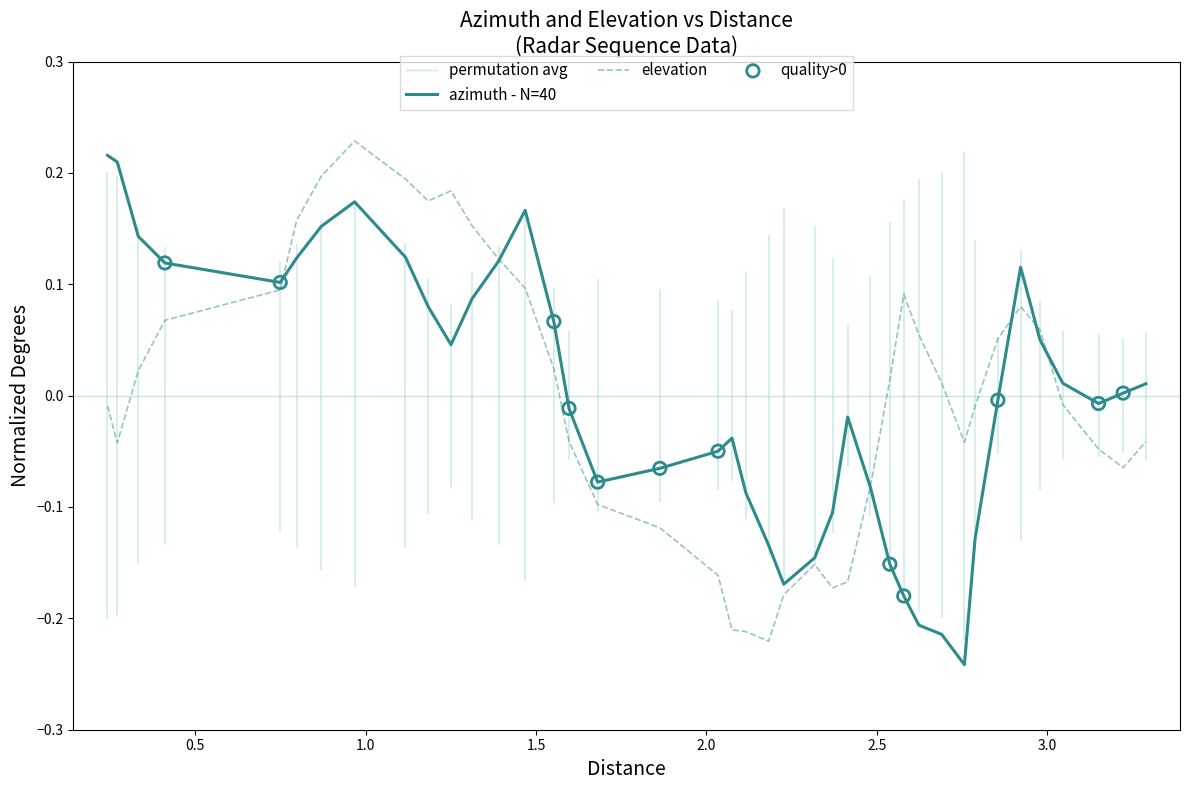

Which series contains the lowest Y value?

azimuth